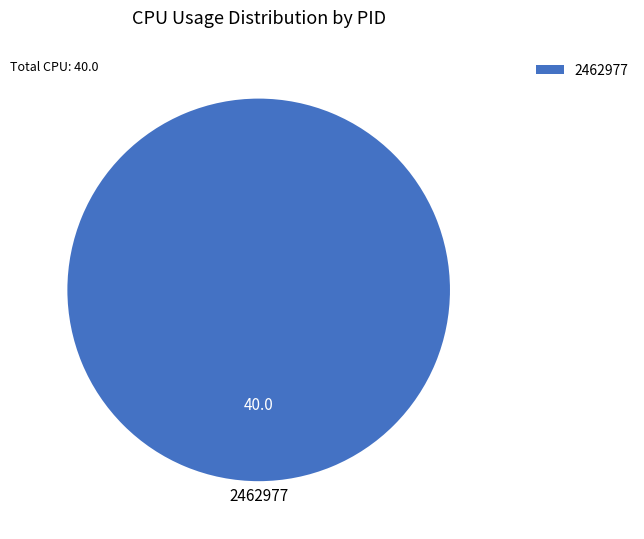

Does 2462977 account for over 50% of the chart?

Yes